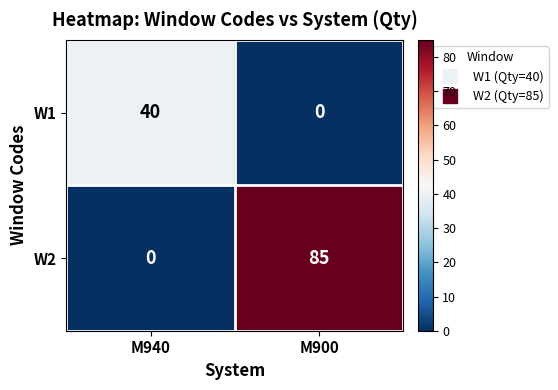

Is it true that W1 equals 0 at M900?

True